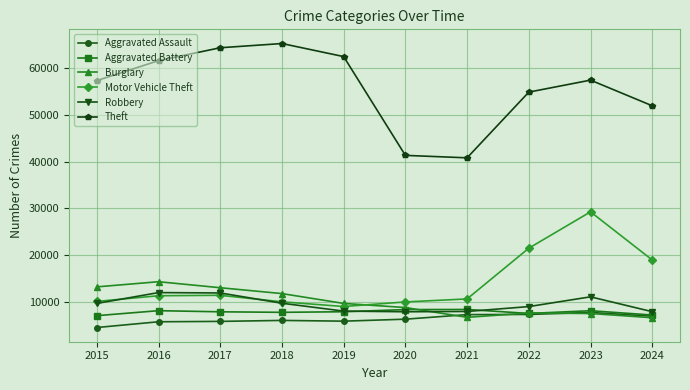

How many lines are shown in the chart?

6